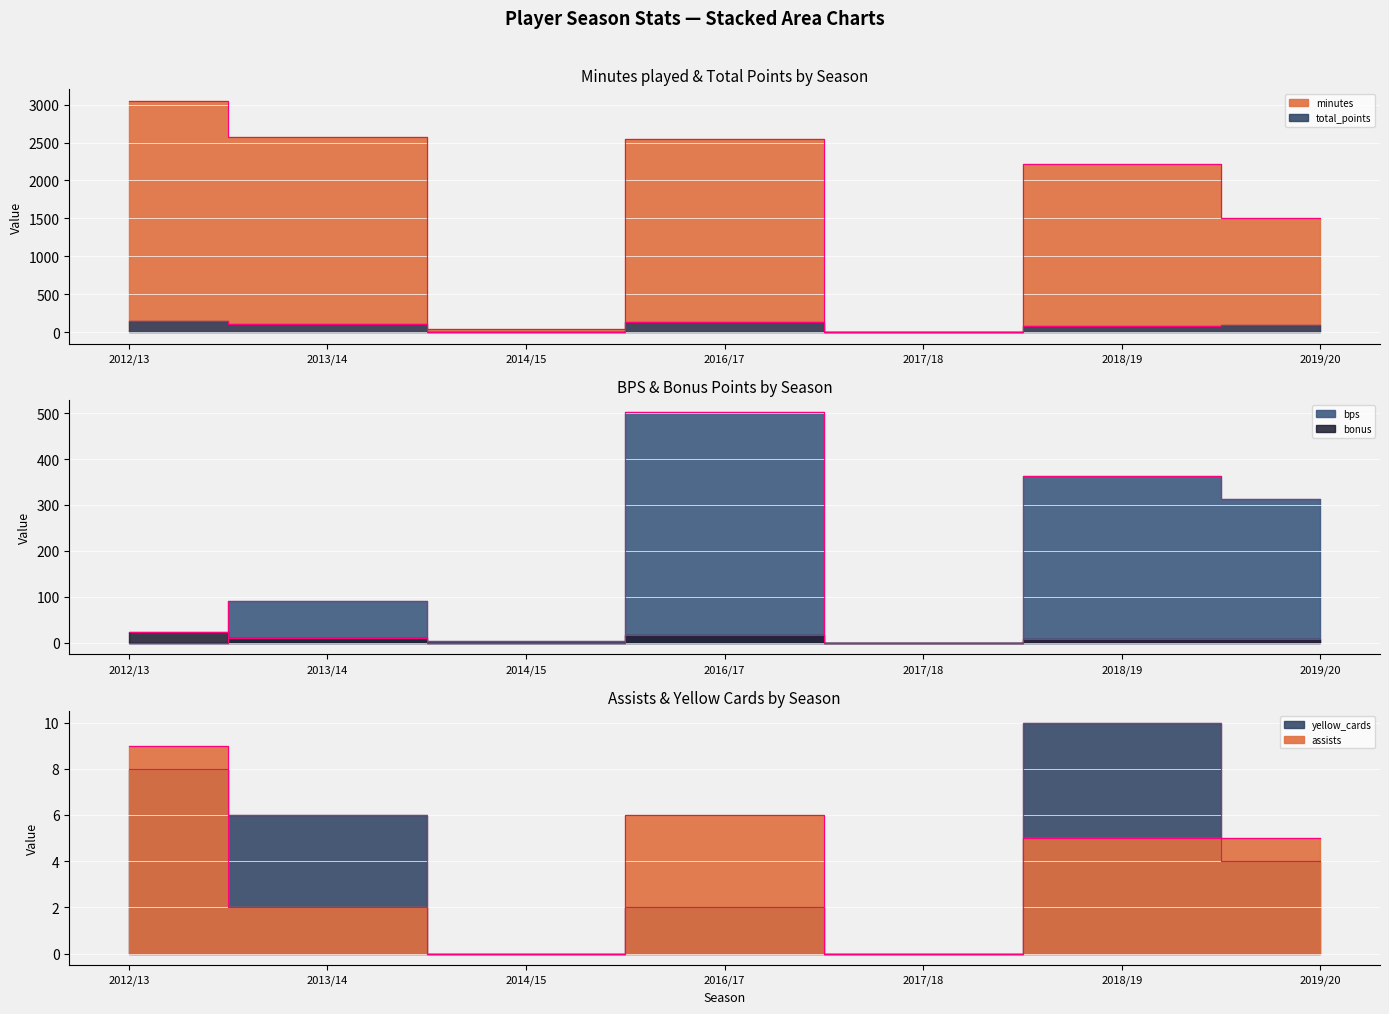

How many values in the total_points series exceed 87?

3